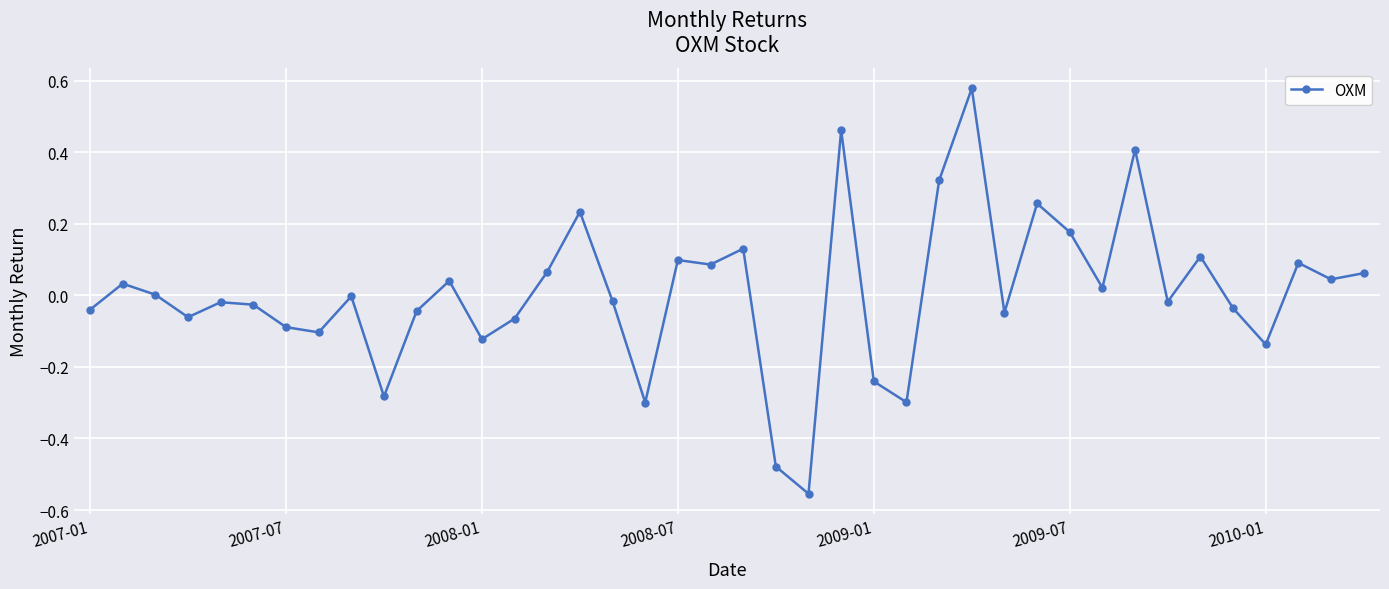

How many distinct data groups are displayed?

1